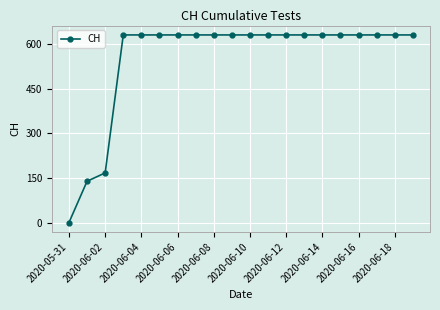

What is the average value?

552